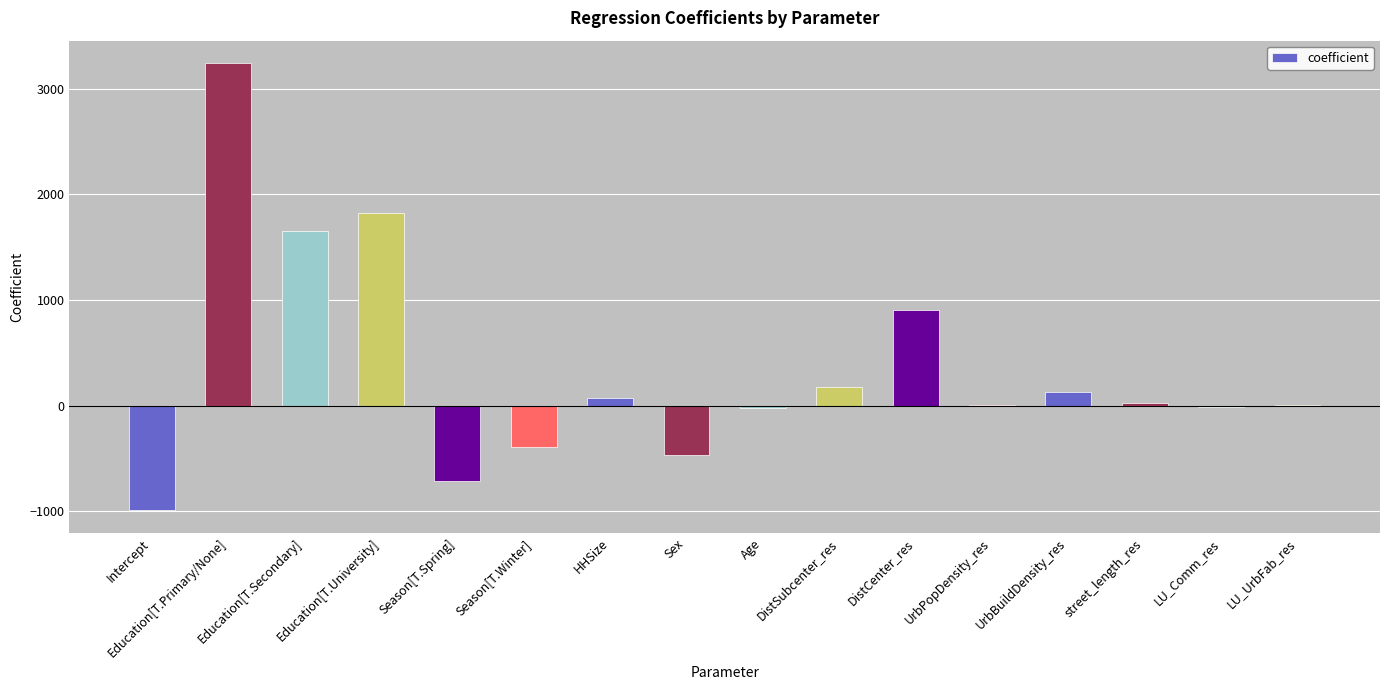

Count the number of data series in this chart.

1